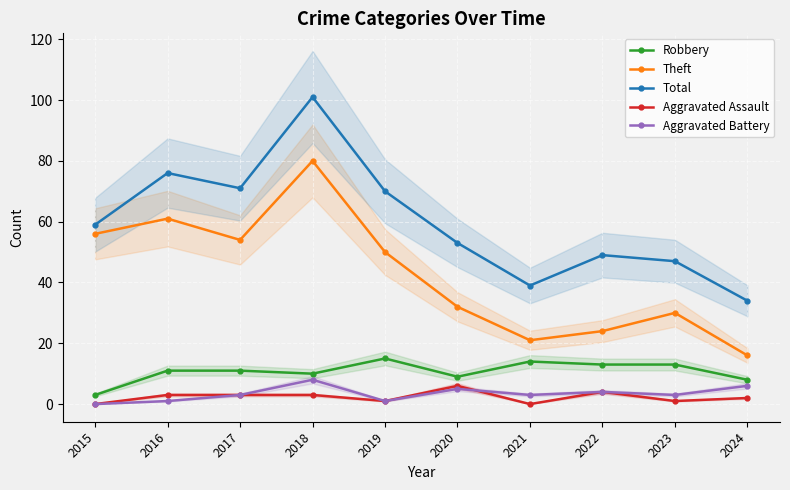

Which label corresponds to the smallest value in the chart?

2015